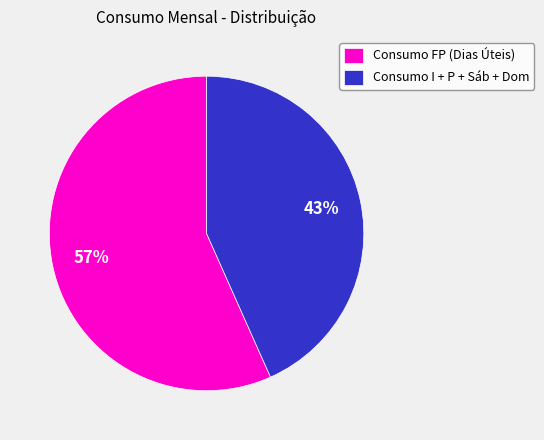

To the nearest percent, what is the average slice percentage?

50%